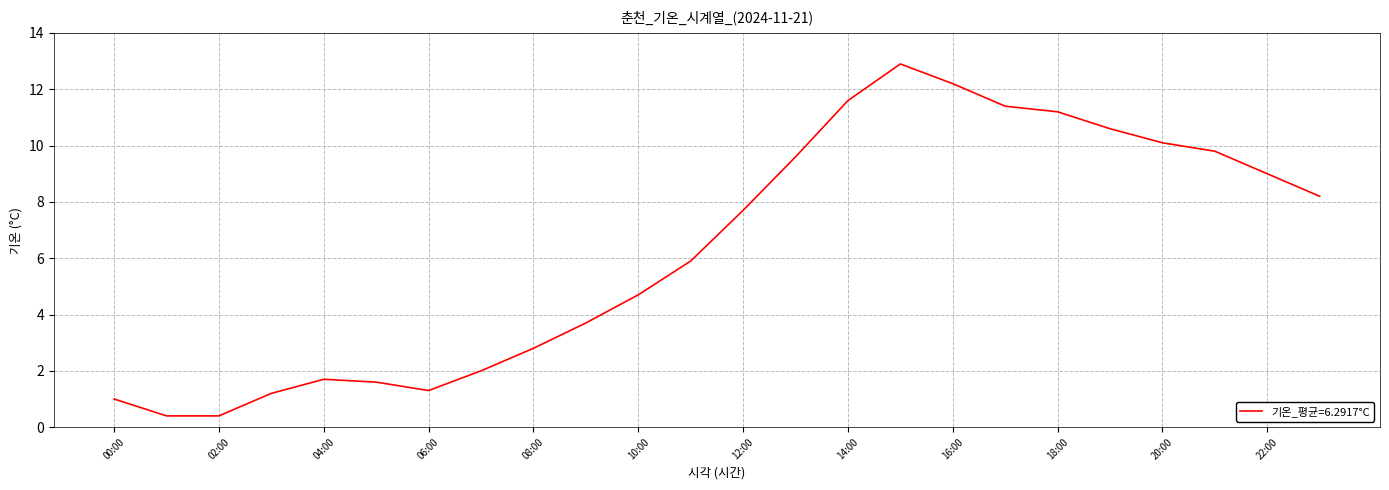

What is the difference between the maximum and minimum values?

12.5